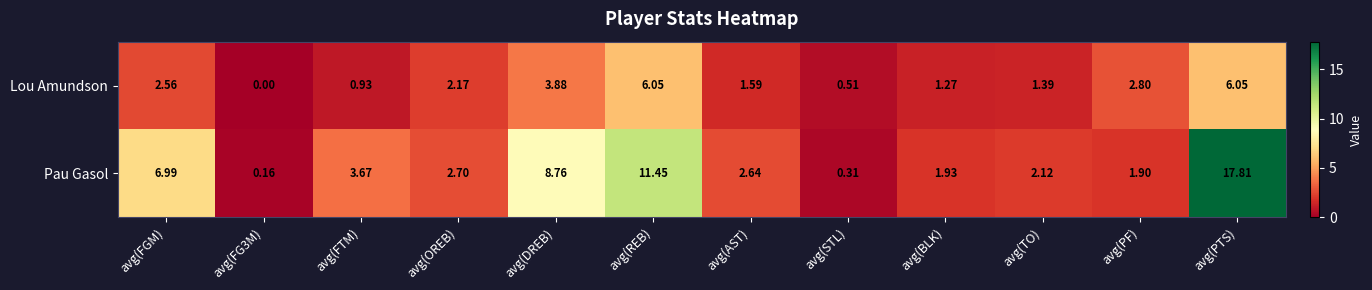

Which series has the largest total across all categories?

Pau Gasol